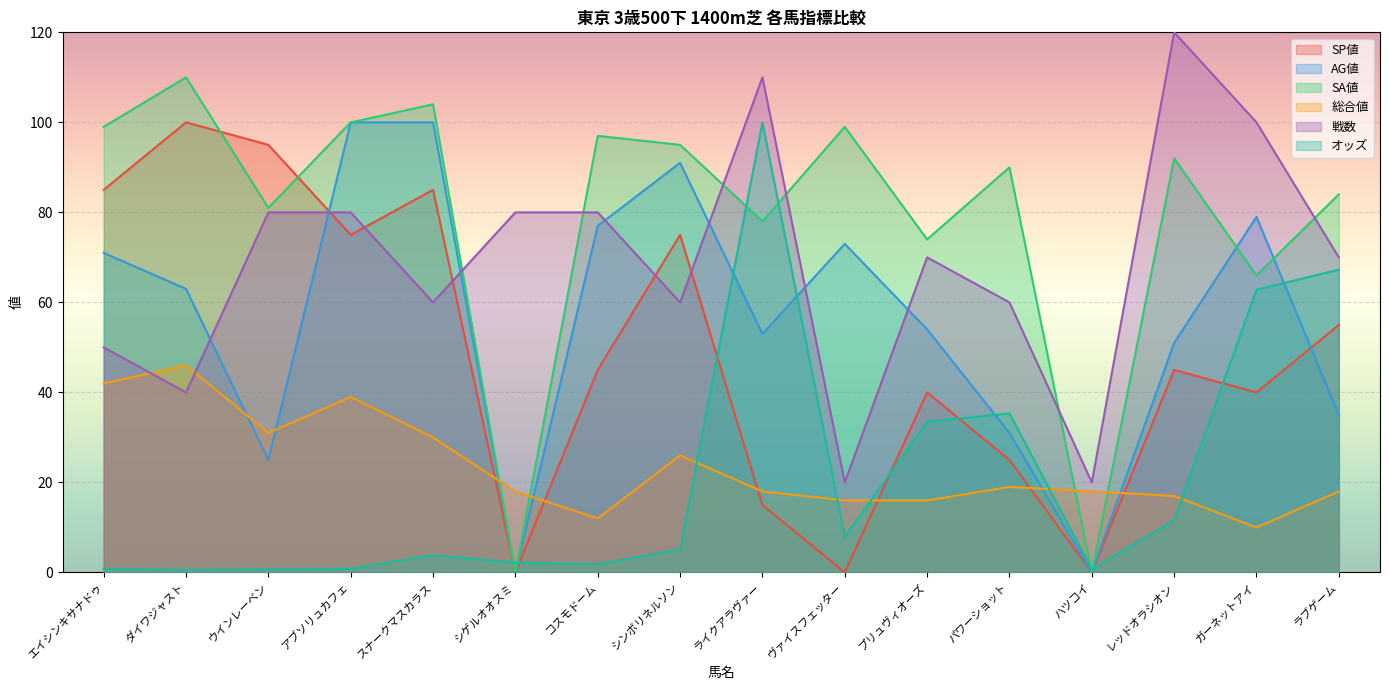

At which category does SA値 reach its first local peak?

ダイワジャスト